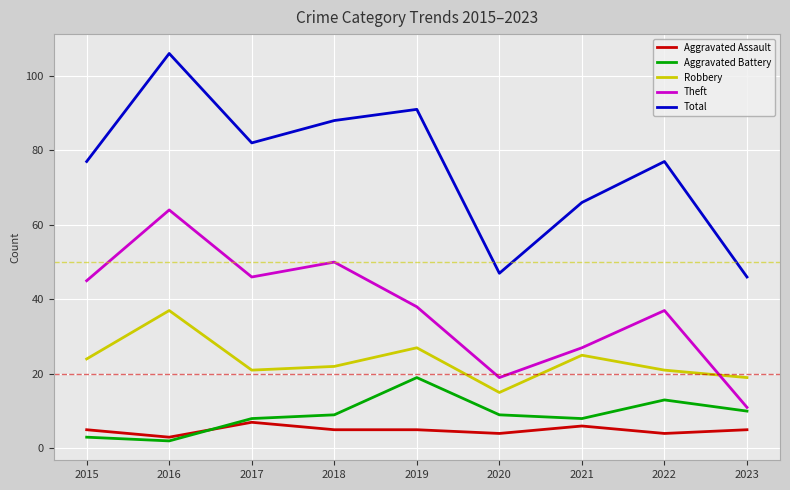

What is the difference between the highest and lowest values at 2019?

86